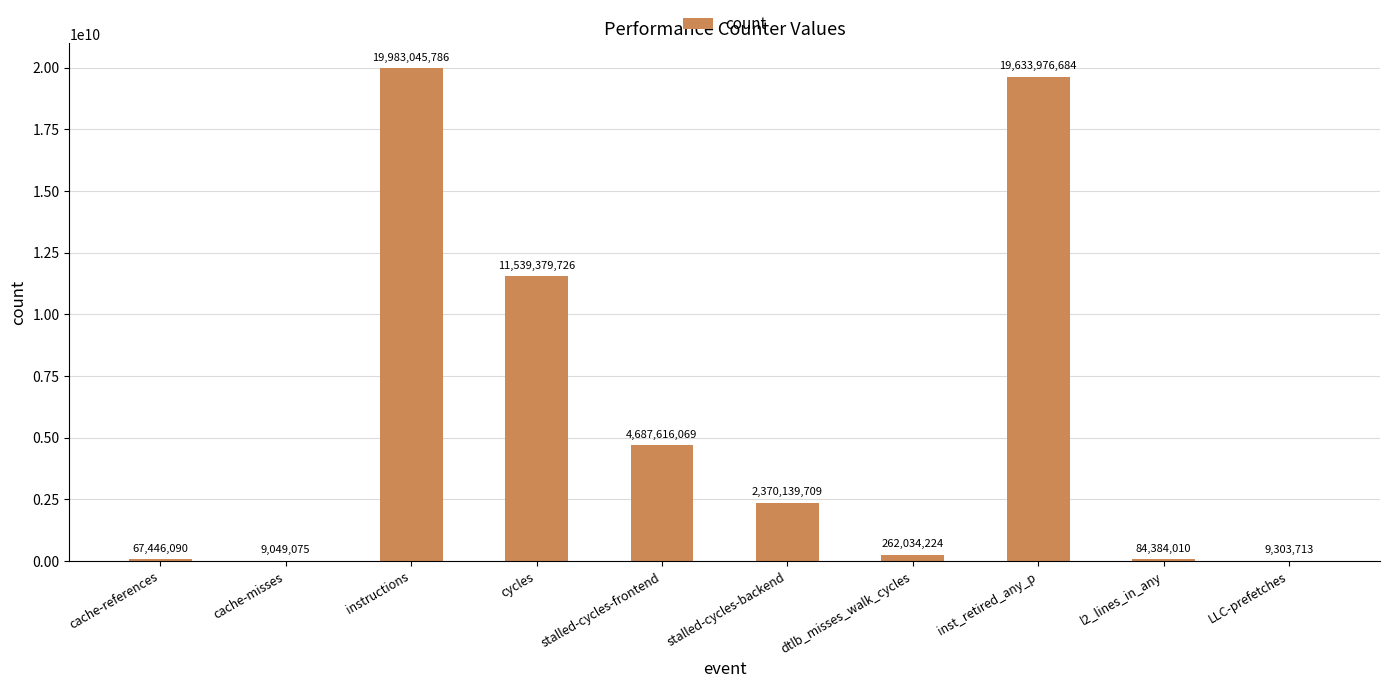

How many categories are shown in the chart?

10